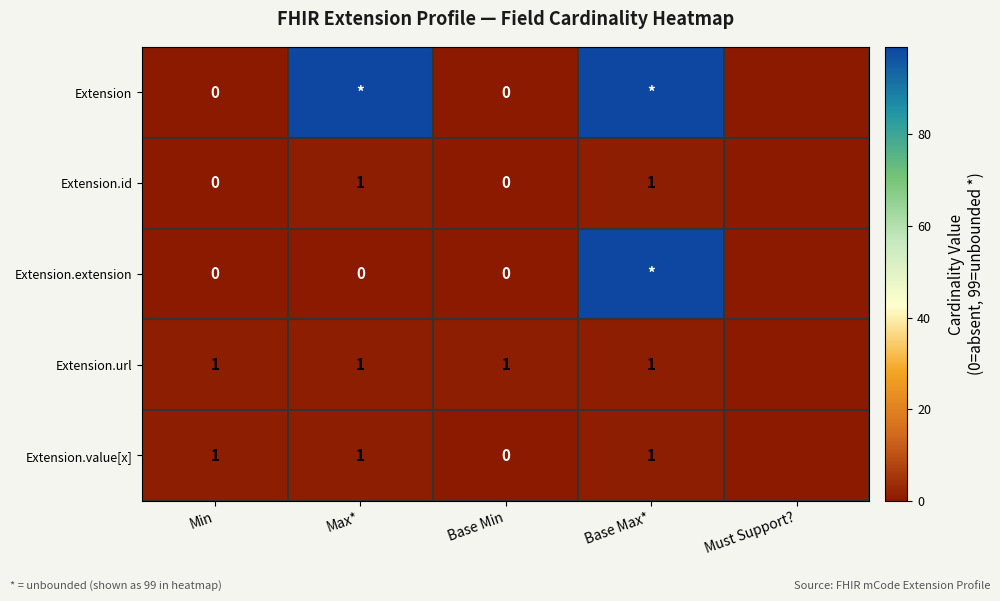

Which has a higher value, Max* or Must Support??

Max*